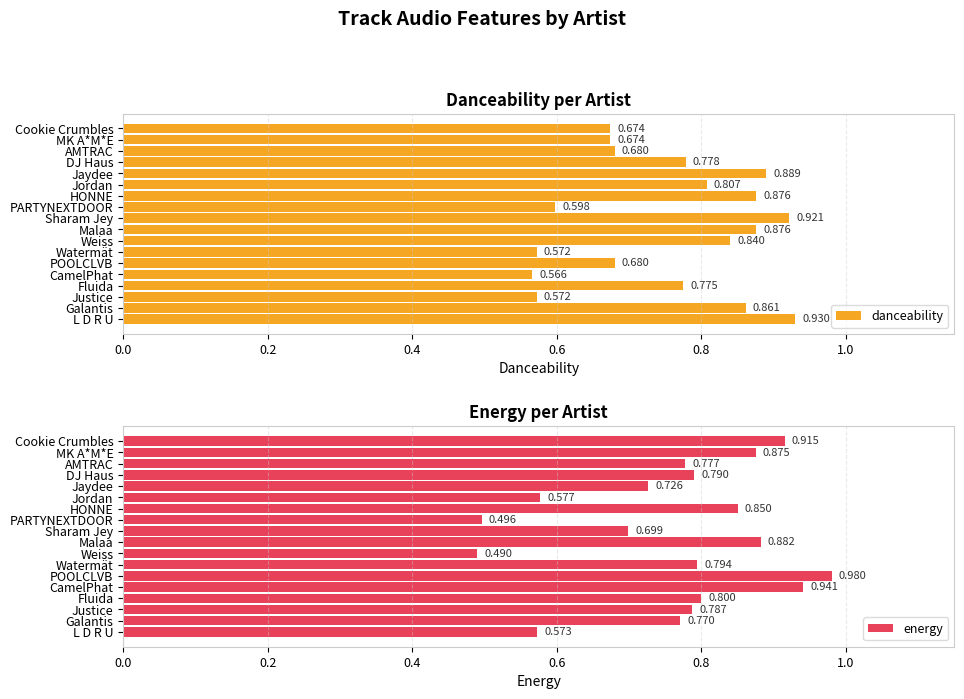

Reading left to right, list all the values displayed in this chart.

danceability: 0.7	0.7	0.7	0.8	0.9	0.8	0.9	0.6	0.9	0.9	0.8	0.6	0.7	0.6	0.8	0.6	0.9	0.9
energy: 0.9	0.9	0.8	0.8	0.7	0.6	0.8	0.5	0.7	0.9	0.5	0.8	1.0	0.9	0.8	0.8	0.8	0.6